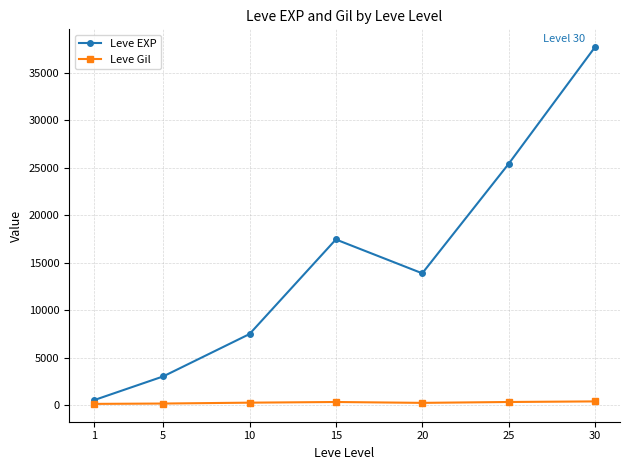

List the series in order of their overall mean, lowest first.

Leve Gil, Leve EXP